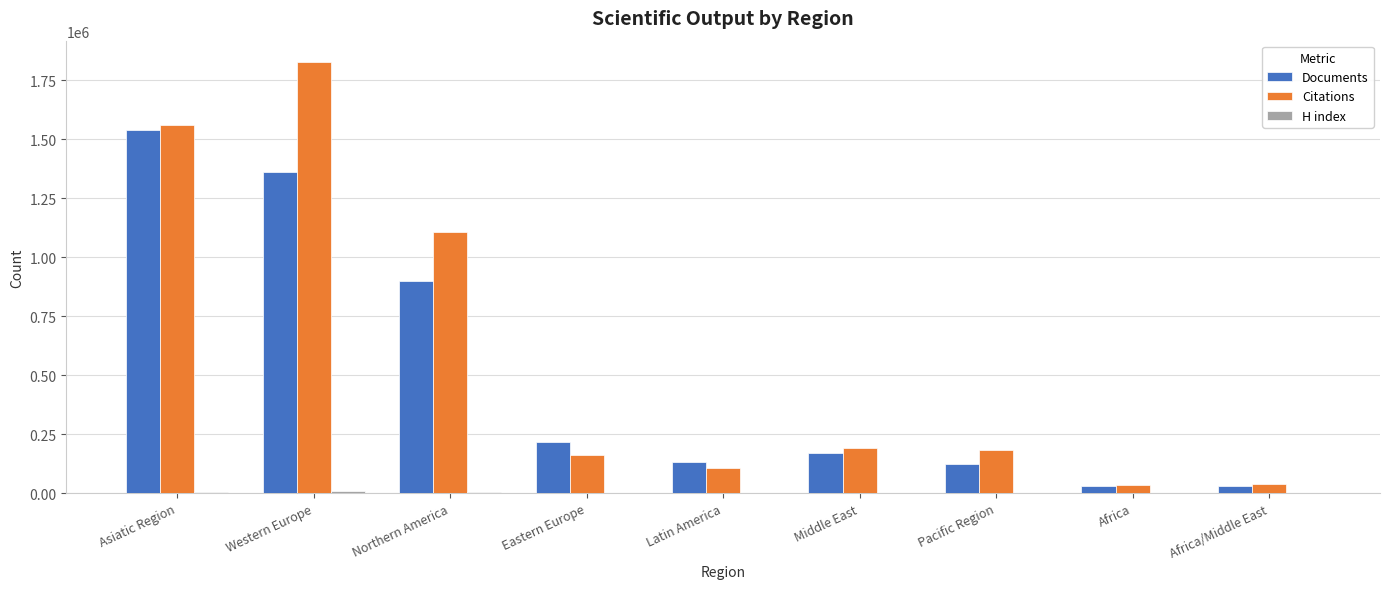

True or false: Citations has a value of 1826692 at Western Europe.

True